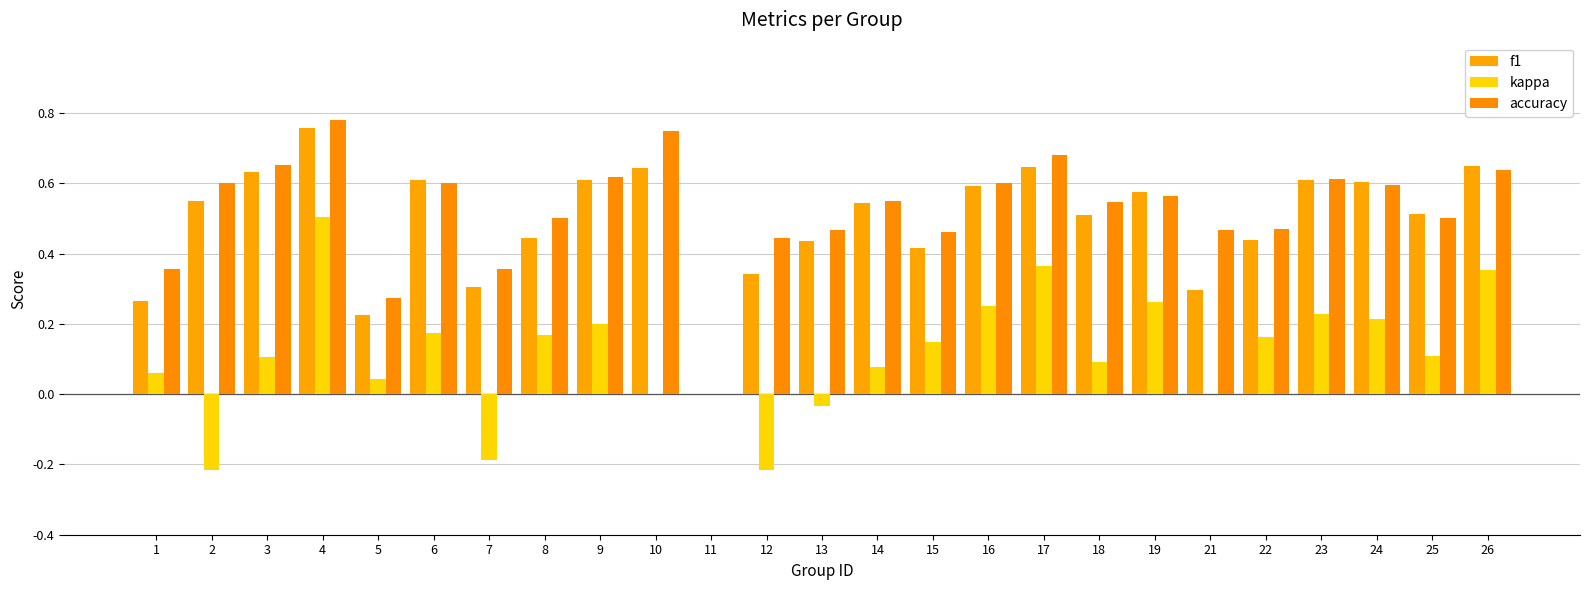

How many data points in f1 are above 0?

24